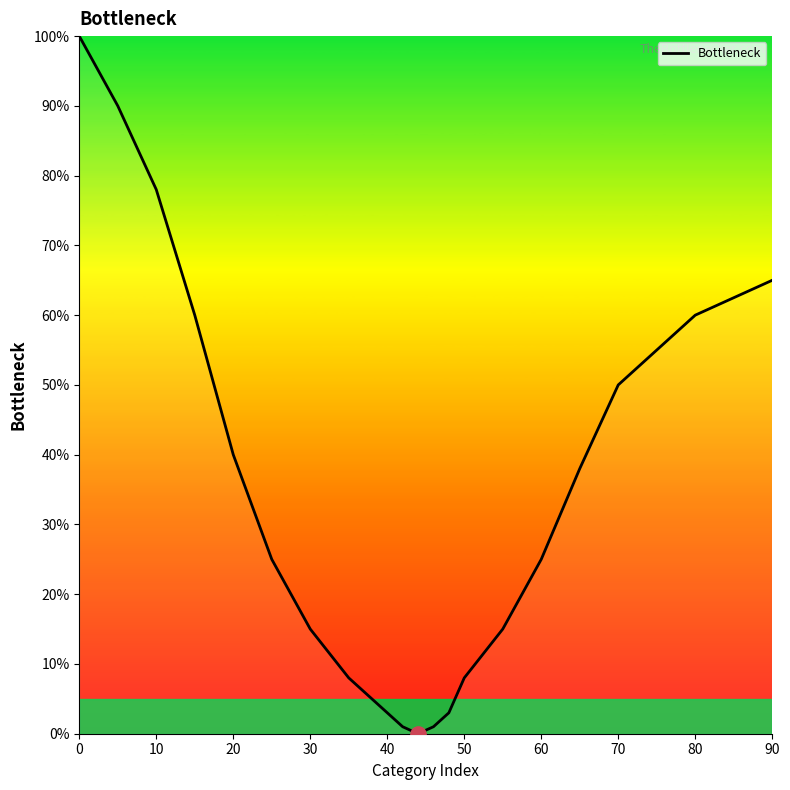

Does the chart have visible grid lines?

No